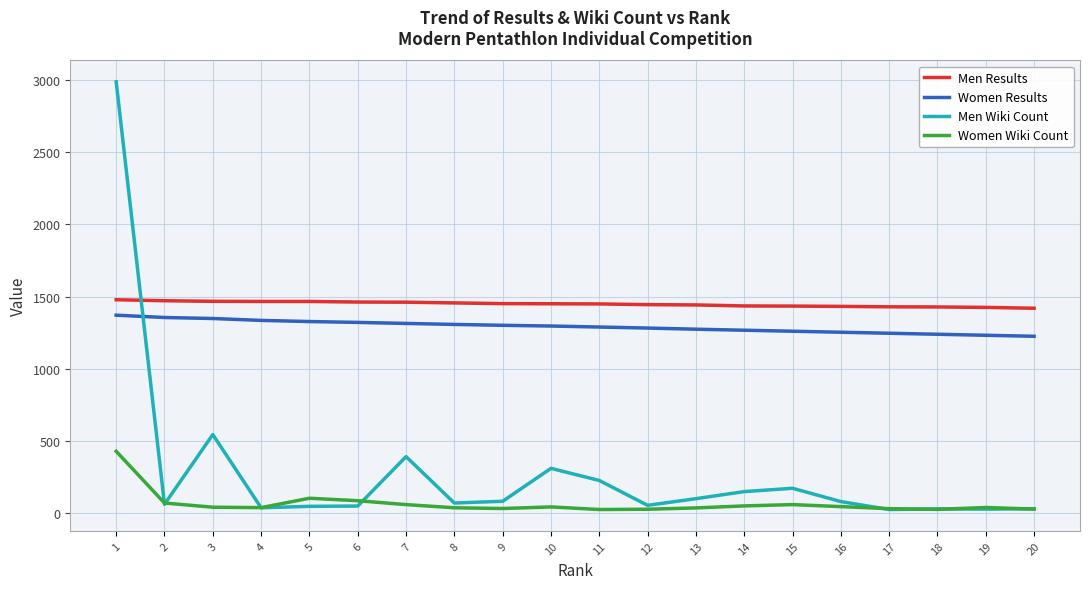

Which series has the largest total across all categories?

Men Results